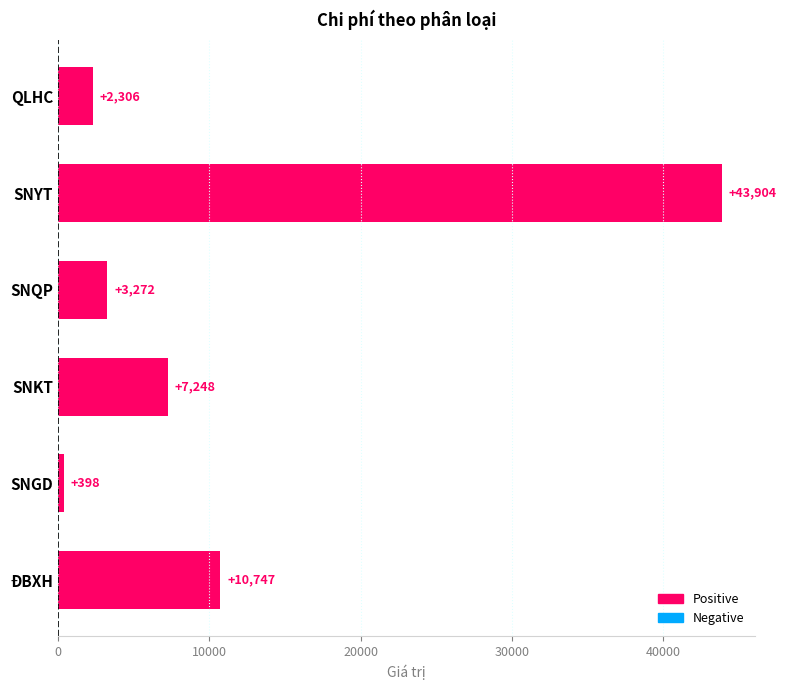

How many data points are less than 7248?

3